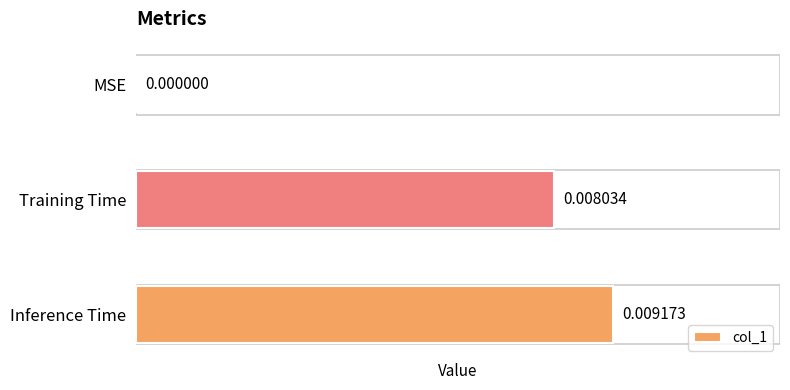

How many values exceed 0?

2